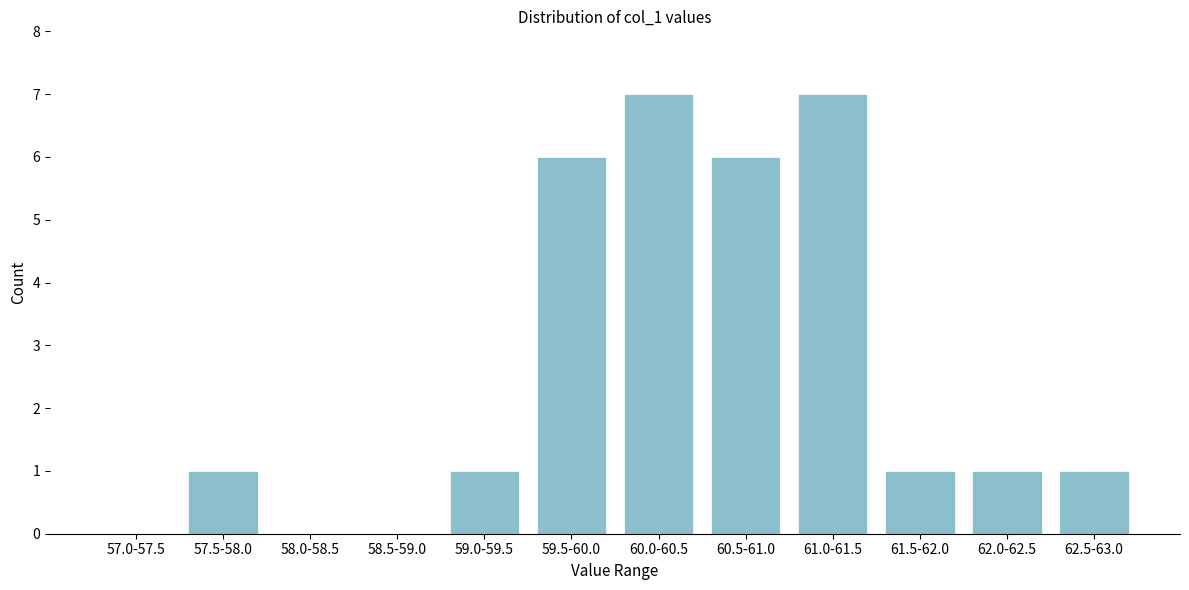

Reading left to right, transcribe all the data shown in this chart.

57.0-57.5=0	57.5-58.0=1	58.0-58.5=0	58.5-59.0=0	59.0-59.5=1	59.5-60.0=6	60.0-60.5=7	60.5-61.0=6	61.0-61.5=7	61.5-62.0=1	62.0-62.5=1	62.5-63.0=1